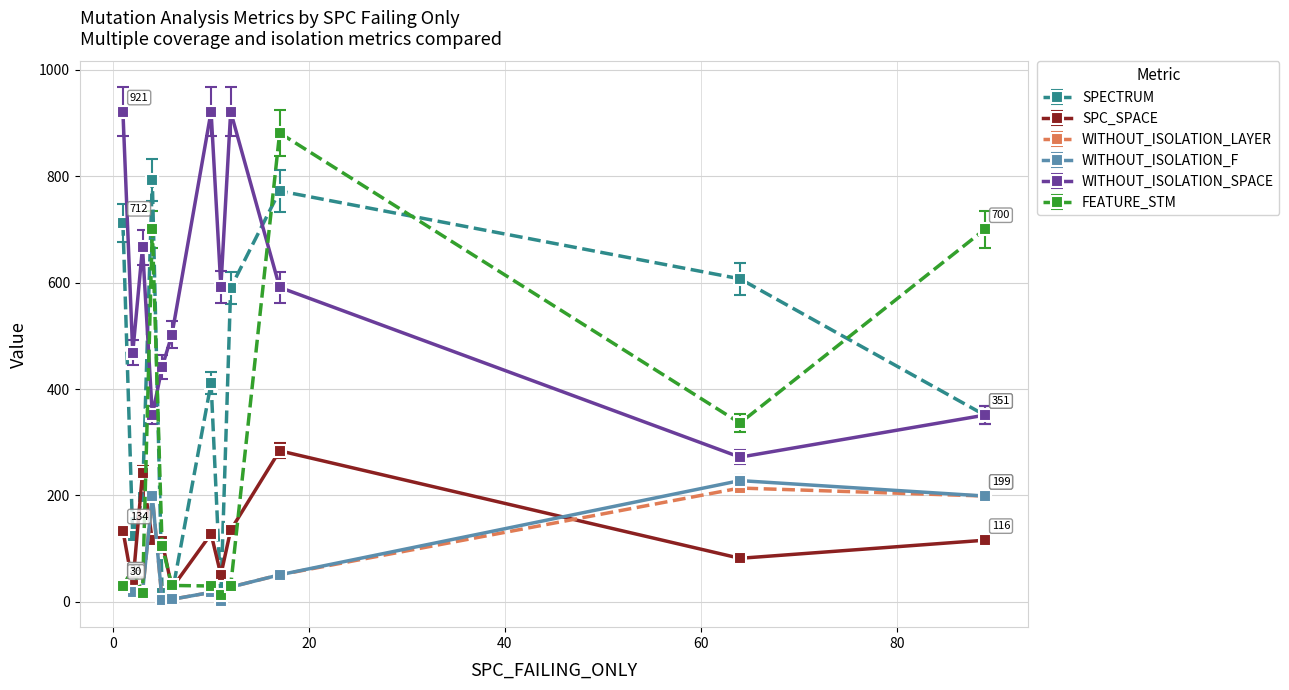

What is the greatest value displayed?

921